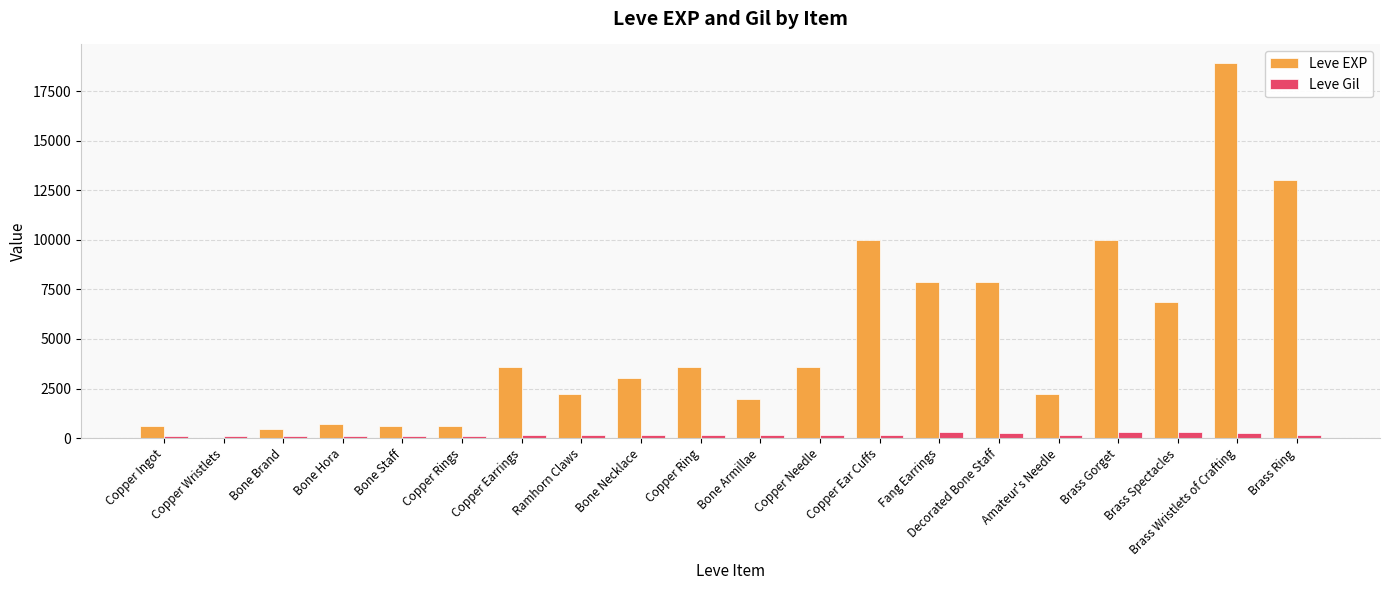

How many groups of bars are there?

20